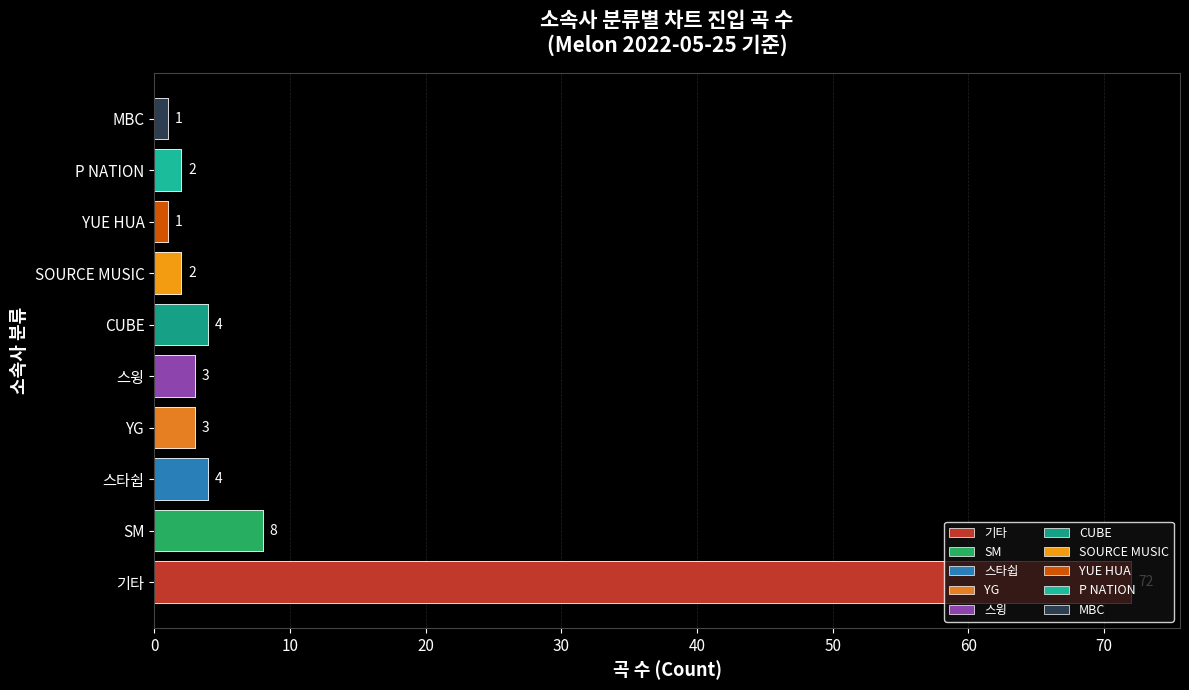

Which series has the largest range (max minus min)?

기타